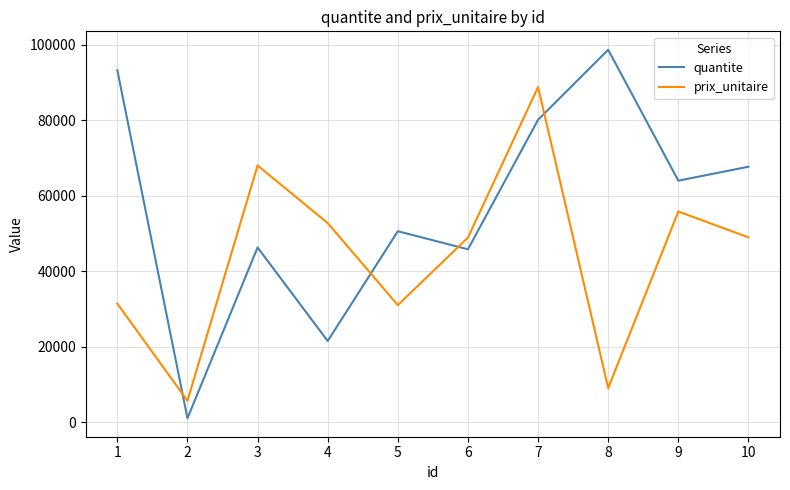

At which category is the sum across all series the highest?

7